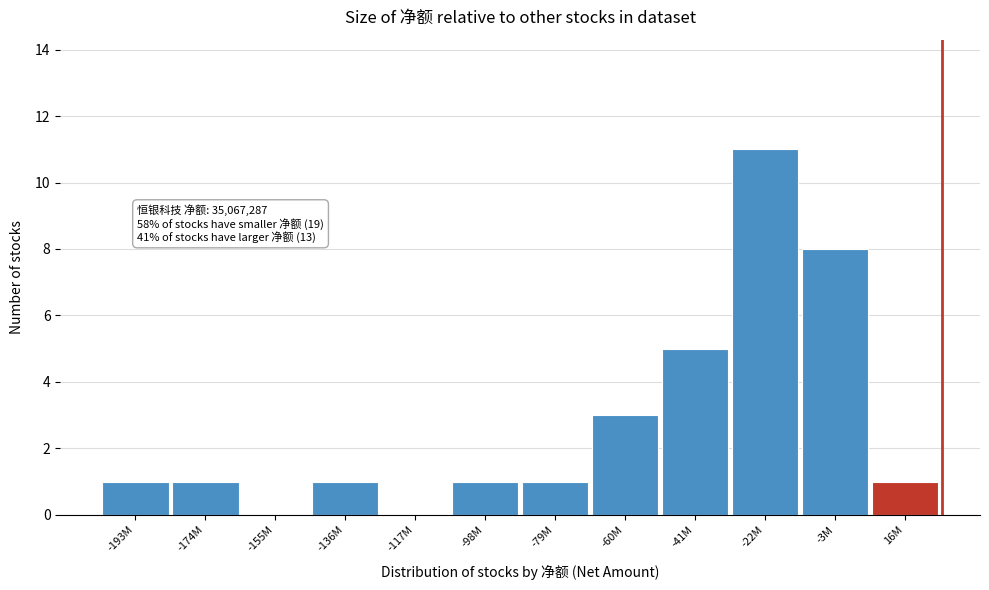

Reading right to left, extract all data points from this chart.

16M=1	-3M=8	-22M=11	-41M=5	-60M=3	-79M=1	-98M=1	-117M=0	-136M=1	-155M=0	-174M=1	-193M=1